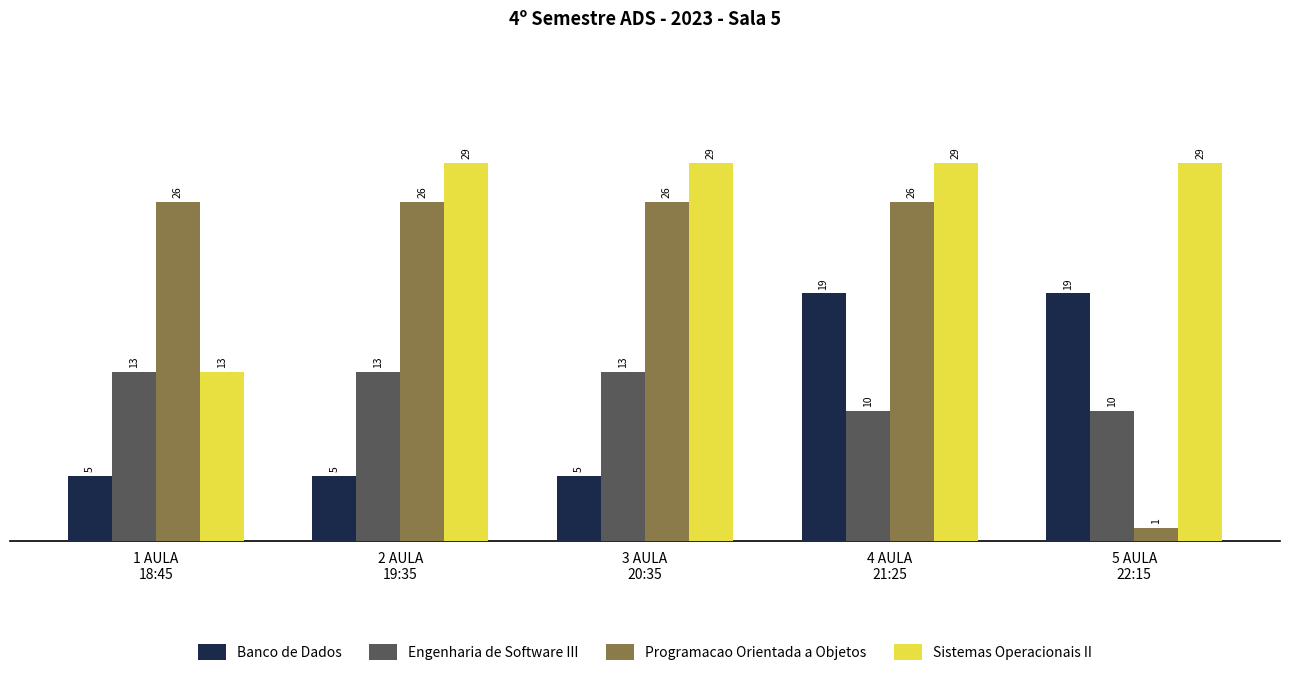

How many series are shown in this chart?

4